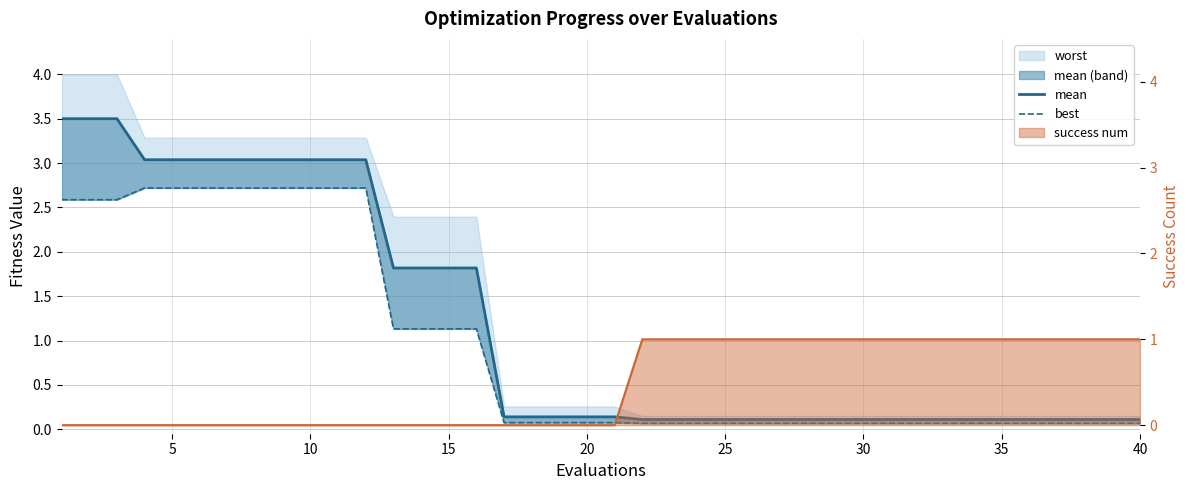

Is it true that best equals 4.2 at 35?

False